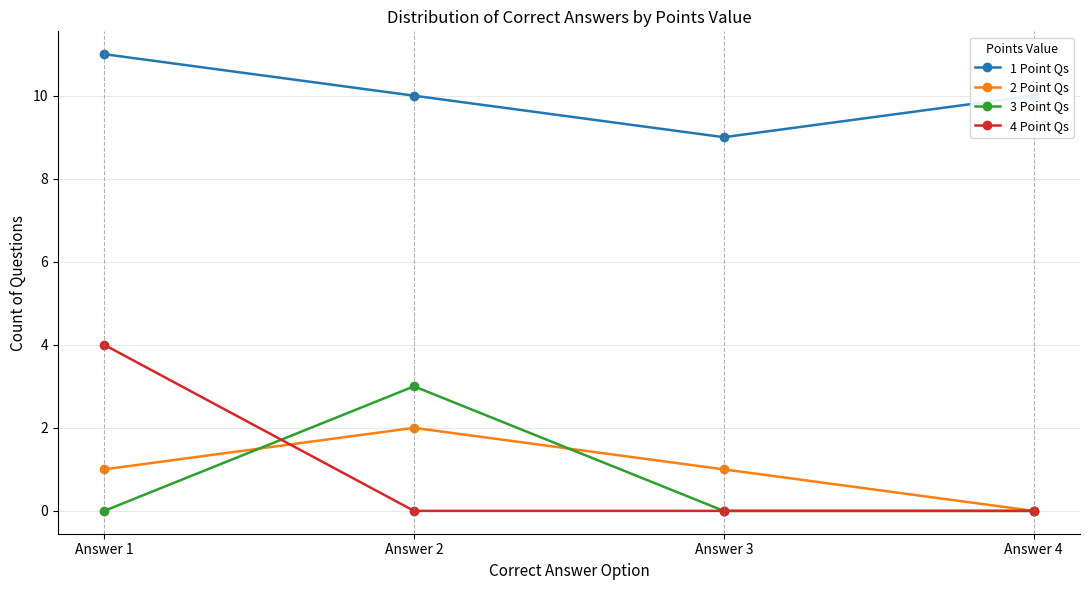

Where does the 1 Point Qs series first go above 10?

Answer 1